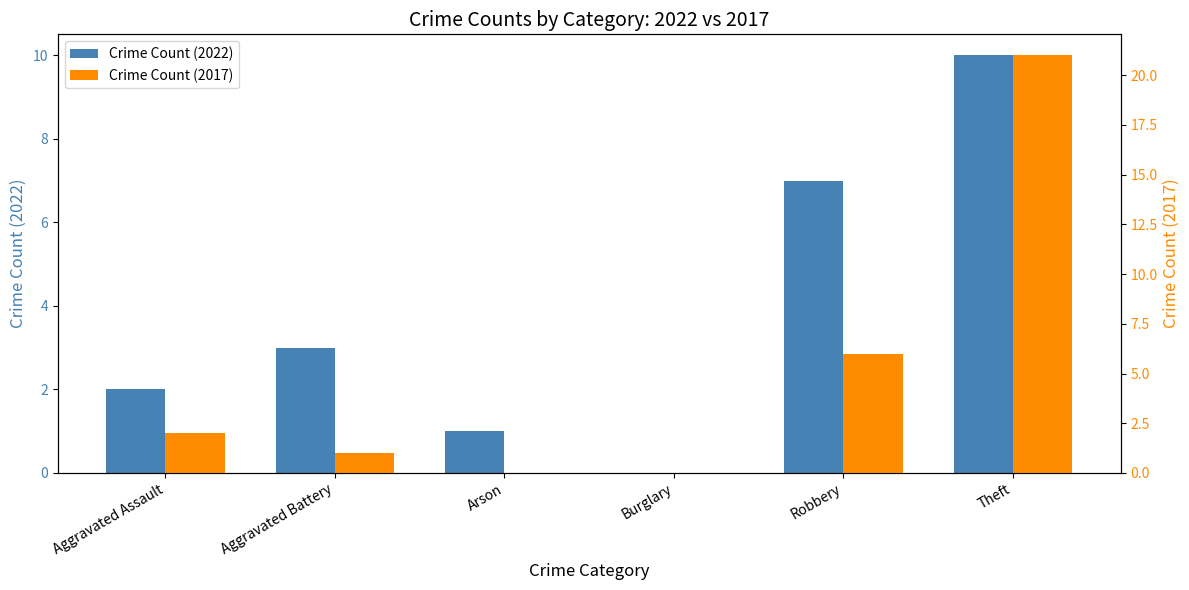

Rank the categories by Crime Count (2017) value from highest to lowest.

Theft, Robbery, Aggravated Assault, Aggravated Battery, Arson, Burglary